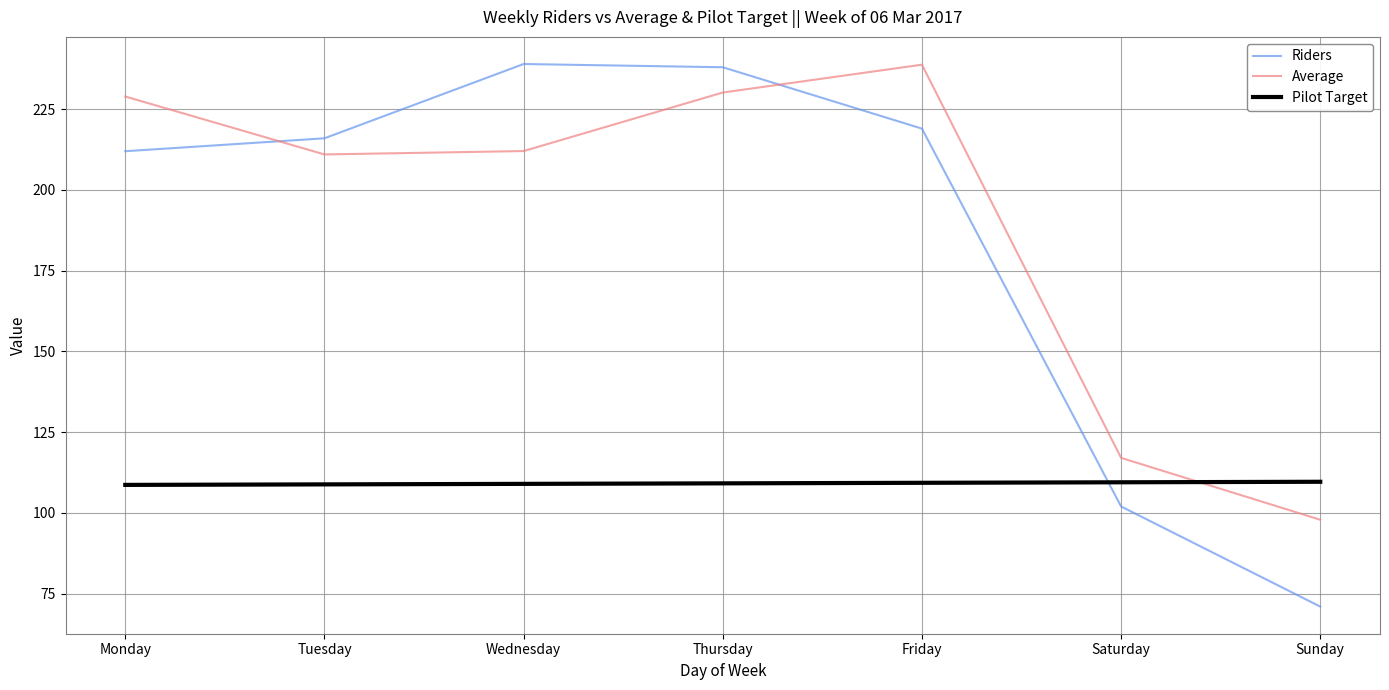

What is the sum of all Riders values?

1297.0